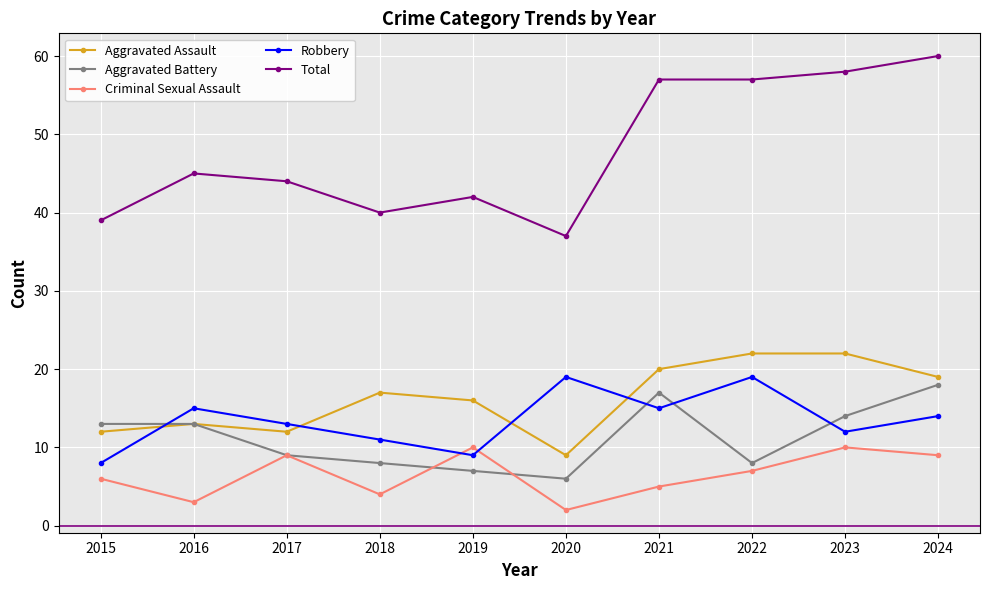

True or false: Aggravated Assault has a value of 6 at 2023.

False